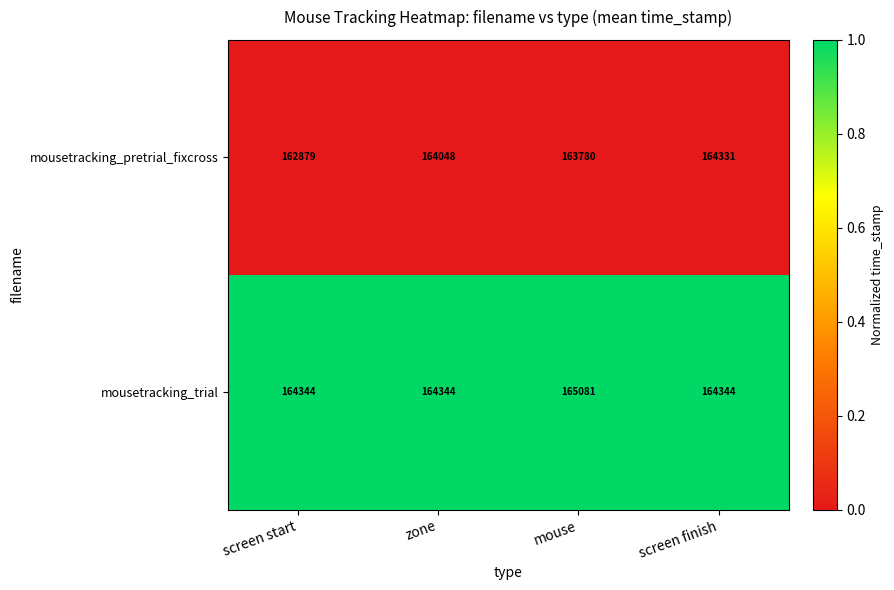

Which series has the largest range (max minus min)?

mousetracking_pretrial_fixcross